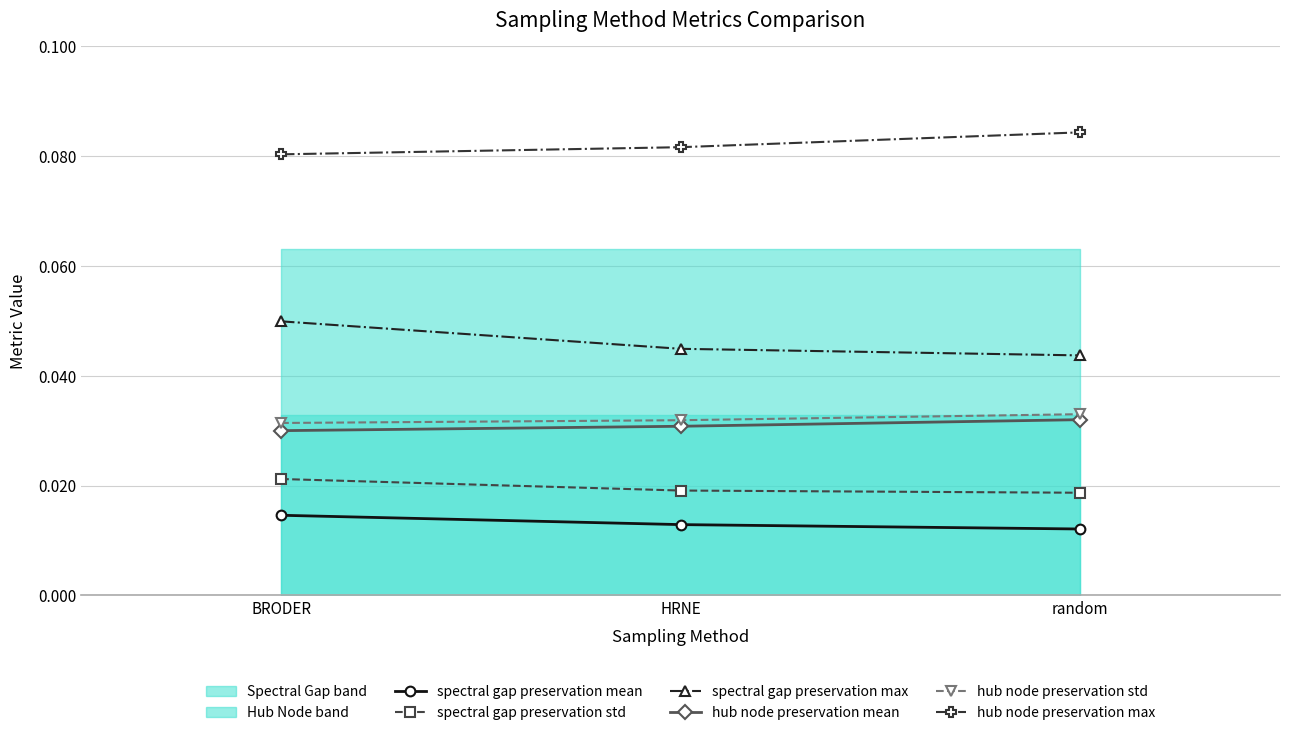

Reading left to right, transcribe all the data shown in this chart.

spectral gap preservation mean: BRODER=0.0	HRNE=0.0	random=0.0
spectral gap preservation std: BRODER=0.0	HRNE=0.0	random=0.0
spectral gap preservation max: BRODER=0.0	HRNE=0.0	random=0.0
hub node preservation mean: BRODER=0.0	HRNE=0.0	random=0.0
hub node preservation std: BRODER=0.0	HRNE=0.0	random=0.0
hub node preservation max: BRODER=0.1	HRNE=0.1	random=0.1